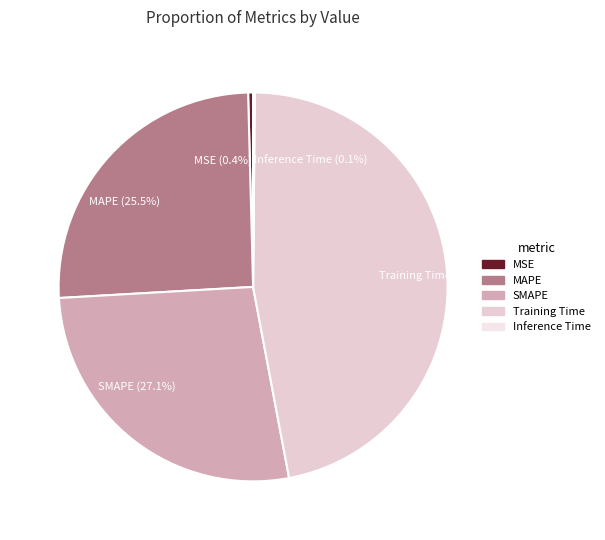

Is it true that Training Time is 39% of the pie?

False